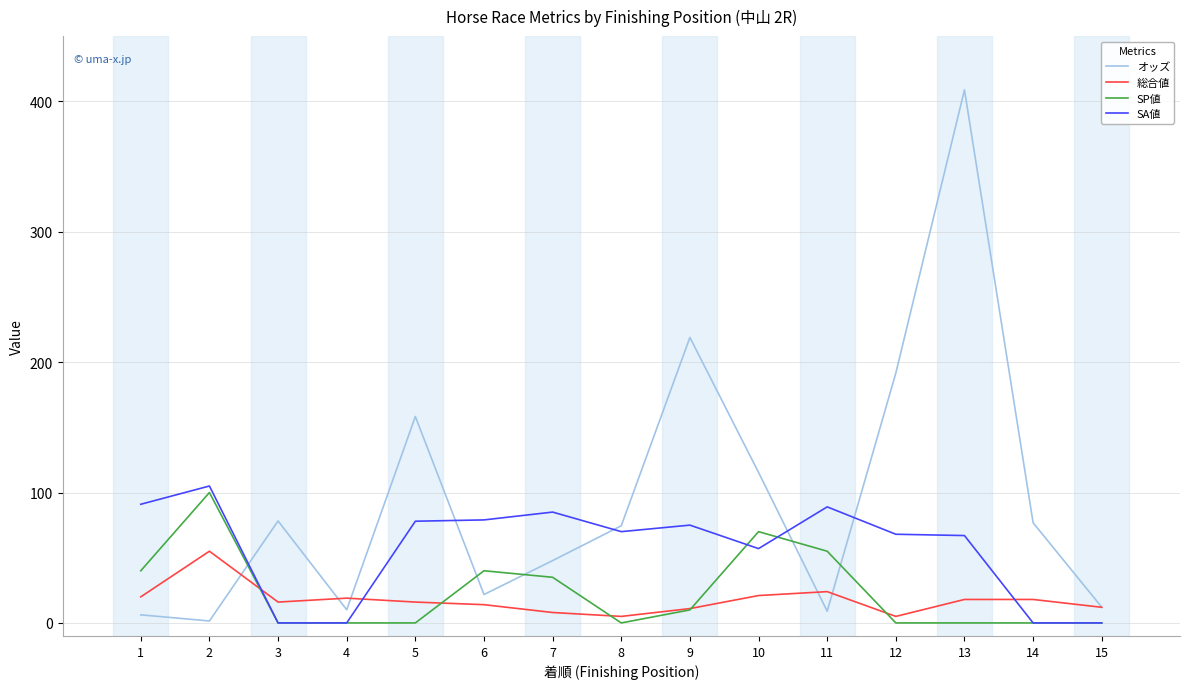

At which category does the chart reach its peak across all series?

13